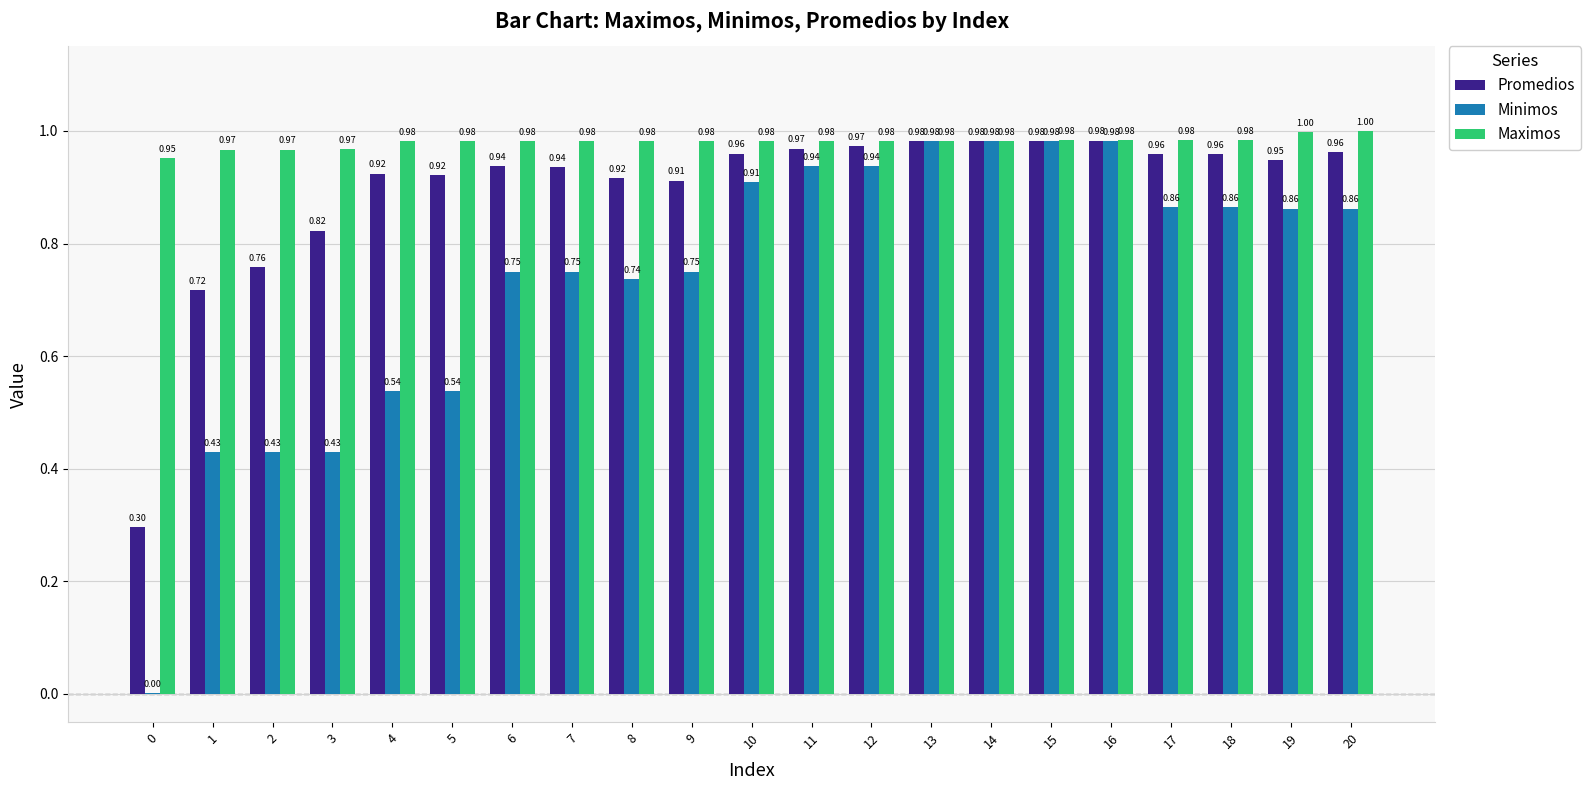

Are the bars horizontal?

No